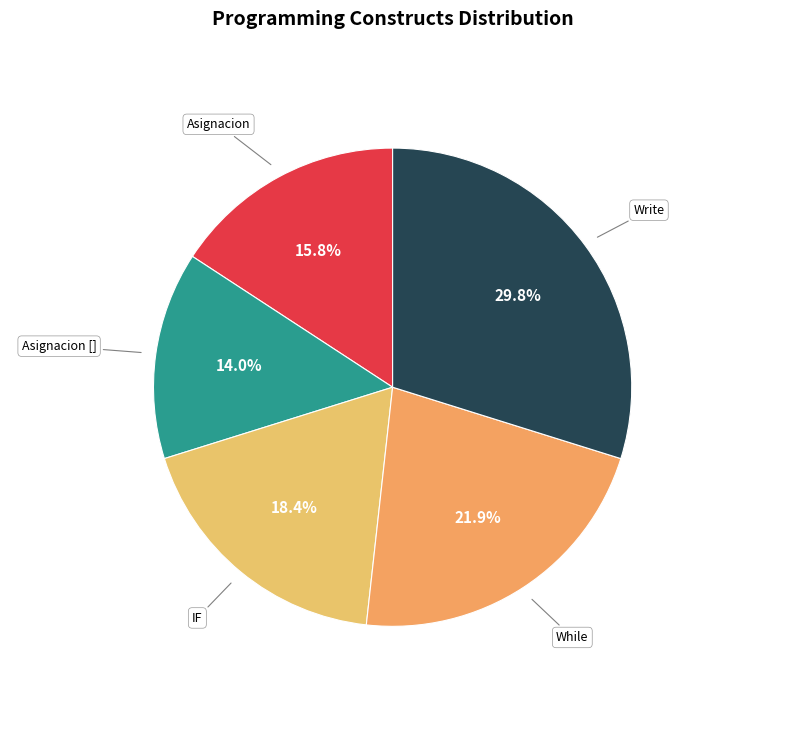

Rank the categories by value from lowest to highest.

Asignacion [], Asignacion, IF, While, Write